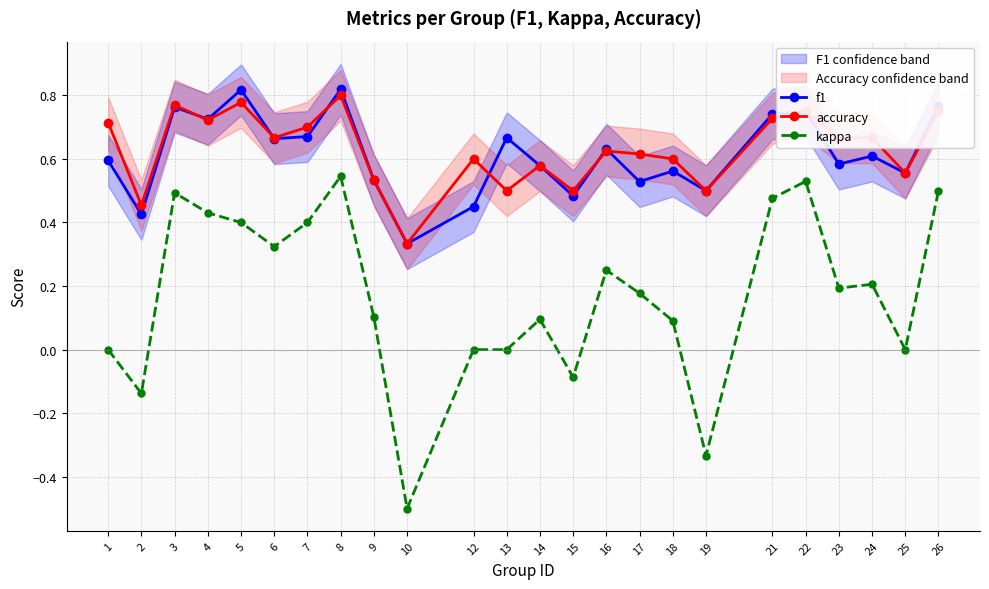

Reading left to right, transcribe all the data shown in this chart.

f1: 1=0.6	2=0.4	3=0.8	4=0.7	5=0.8	6=0.7	7=0.7	8=0.8	9=0.5	10=0.3	12=0.5	13=0.7	14=0.6	15=0.5	16=0.6	17=0.5	18=0.6	19=0.5	21=0.7	22=0.8	23=0.6	24=0.6	25=0.6	26=0.8
accuracy: 1=0.7	2=0.5	3=0.8	4=0.7	5=0.8	6=0.7	7=0.7	8=0.8	9=0.5	10=0.3	12=0.6	13=0.5	14=0.6	15=0.5	16=0.6	17=0.6	18=0.6	19=0.5	21=0.7	22=0.8	23=0.7	24=0.7	25=0.6	26=0.8
kappa: 1=0.0	2=-0.1	3=0.5	4=0.4	5=0.4	6=0.3	7=0.4	8=0.5	9=0.1	10=-0.5	12=0.0	13=0.0	14=0.1	15=-0.1	16=0.2	17=0.2	18=0.1	19=-0.3	21=0.5	22=0.5	23=0.2	24=0.2	25=0.0	26=0.5